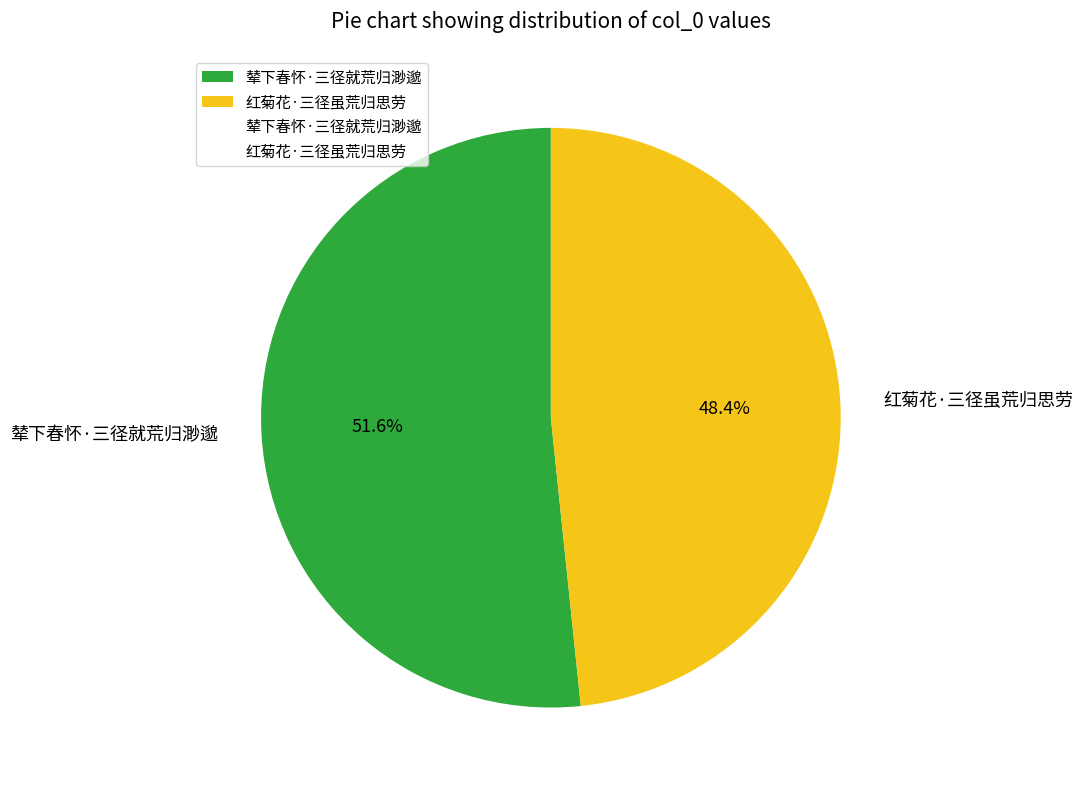

Count the number of slices in the pie.

2